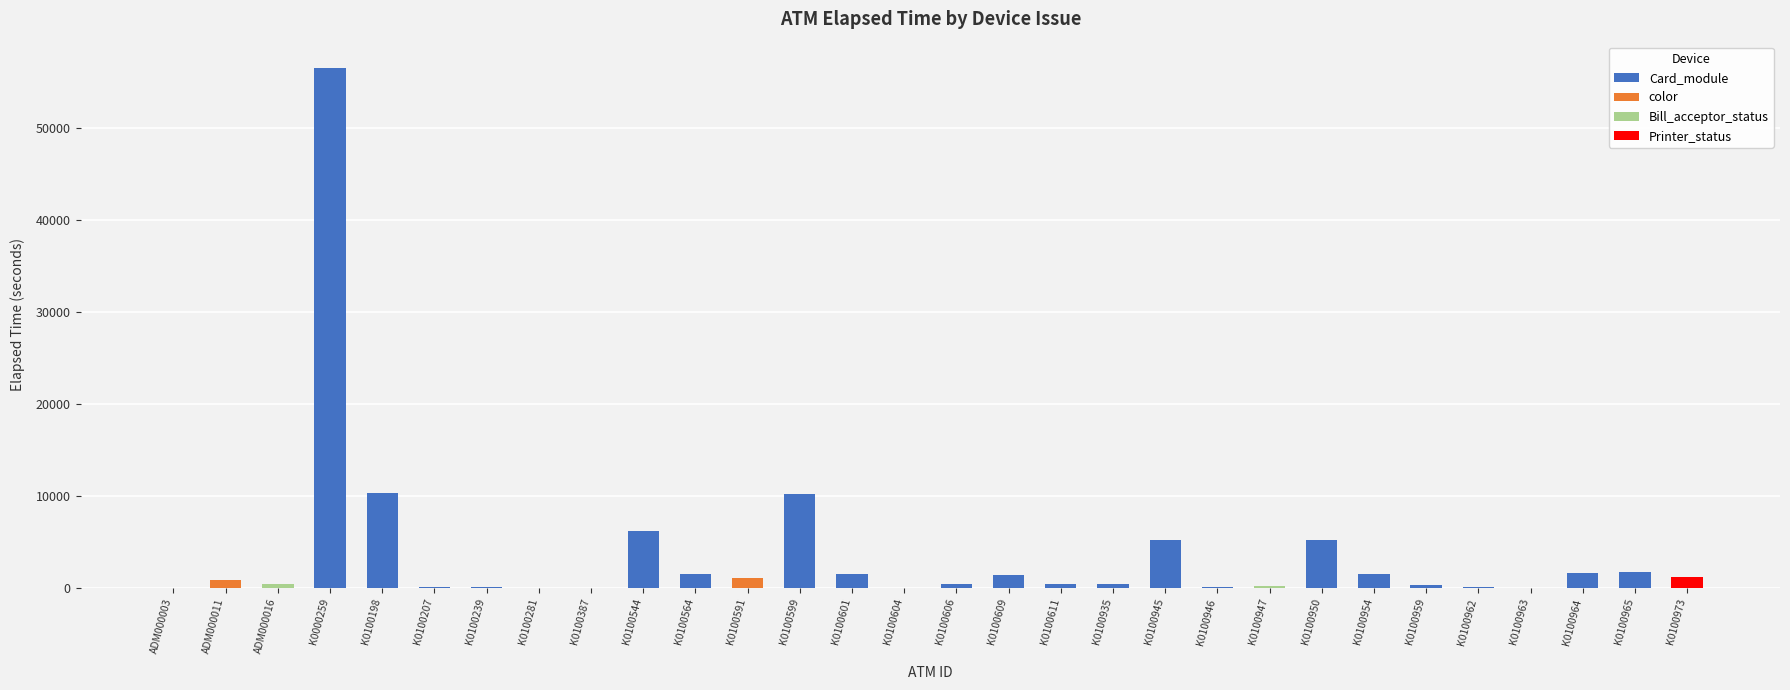

Reading left to right, list all the values displayed in this chart.

ADM000003=0	ADM000011=870	ADM000016=420	K0000259=56581	K0100198=10380	K0100207=105	K0100239=105	K0100281=0	K0100387=15	K0100544=6195	K0100564=1499	K0100591=1035	K0100599=10215	K0100601=1515	K0100604=0	K0100606=480	K0100609=1379	K0100611=450	K0100935=405	K0100945=5206	K0100946=150	K0100947=195	K0100950=5220	K0100954=1545	K0100959=345	K0100962=135	K0100963=30	K0100964=1605	K0100965=1770	K0100973=1230